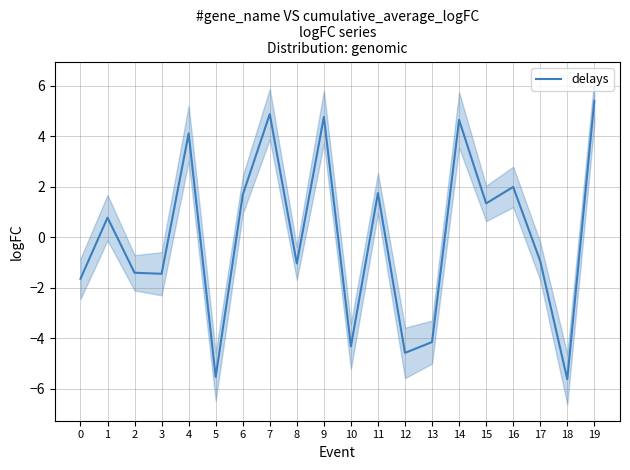

Reading left to right, transcribe all the data shown in this chart.

0=-1.6	1=0.8	2=-1.4	3=-1.4	4=4.1	5=-5.5	6=1.7	7=4.9	8=-1.0	9=4.8	10=-4.3	11=1.8	12=-4.6	13=-4.2	14=4.6	15=1.3	16=2.0	17=-0.9	18=-5.6	19=5.4